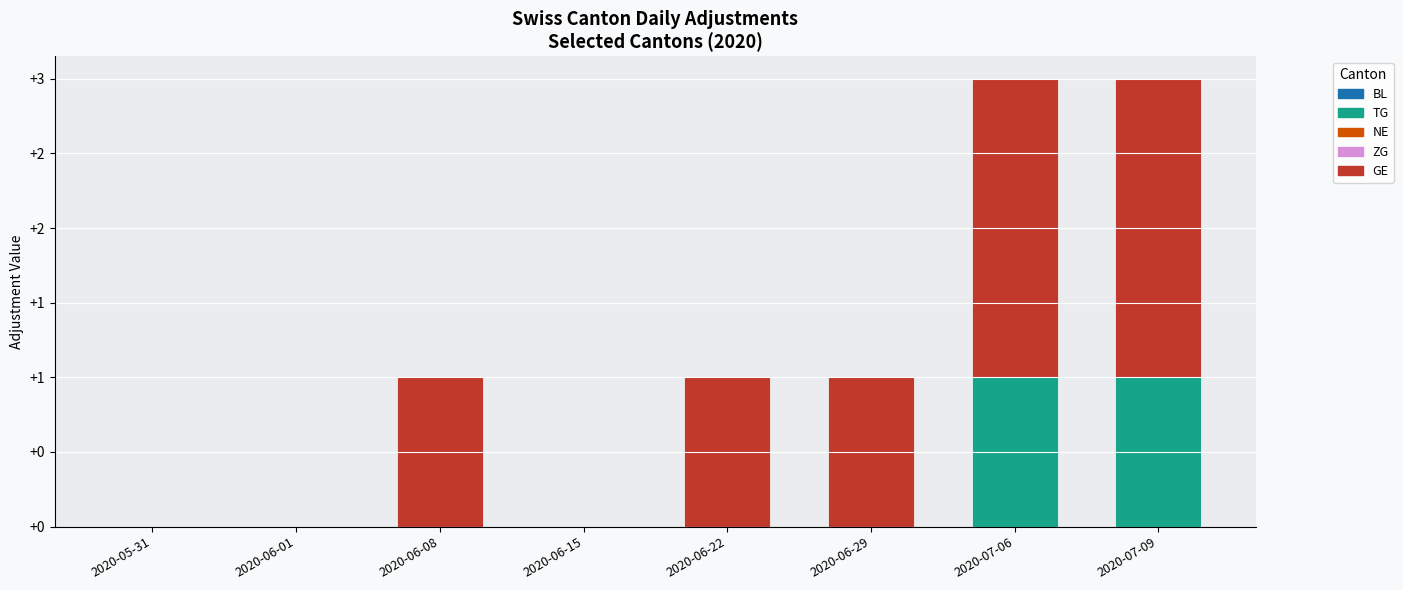

What is the label of the 8th bar from the left?

2020-07-09